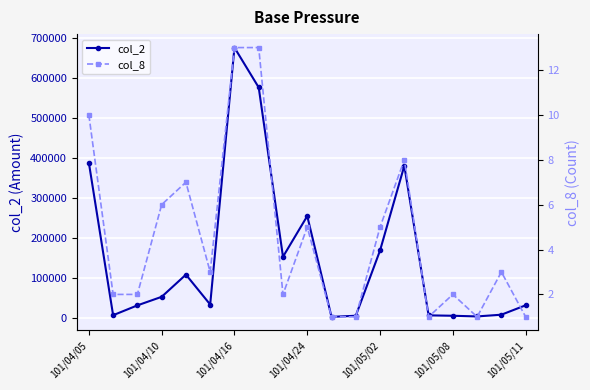

Count the number of data series in this chart.

2